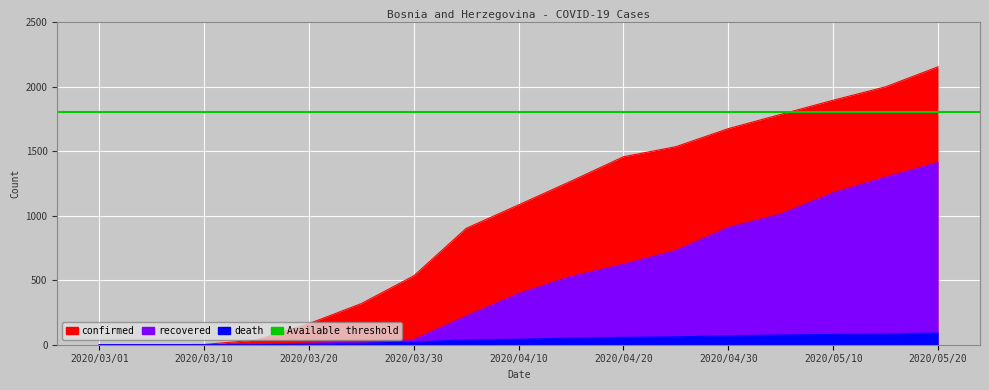

What is the sum of all death values?

686